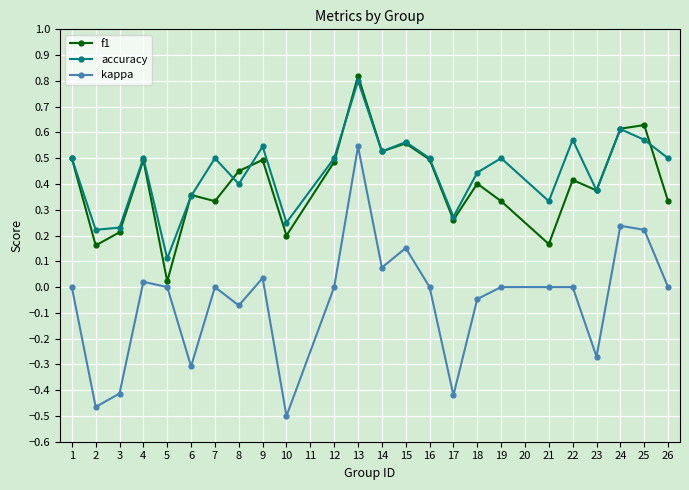

Which series has the widest spread of values?

kappa